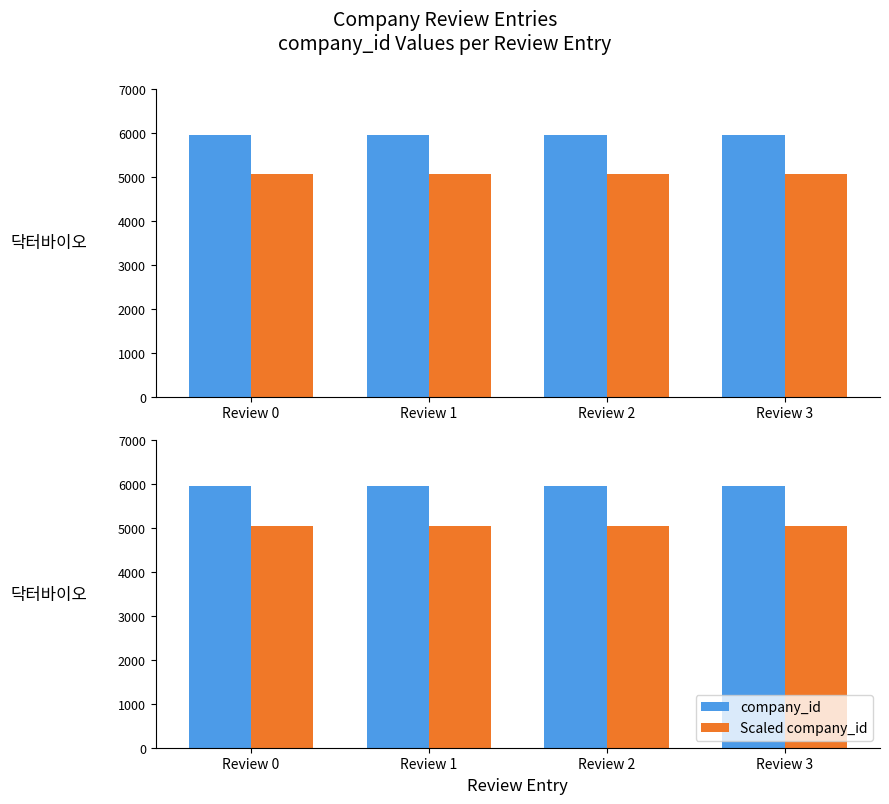

What is the greatest value displayed?

5953